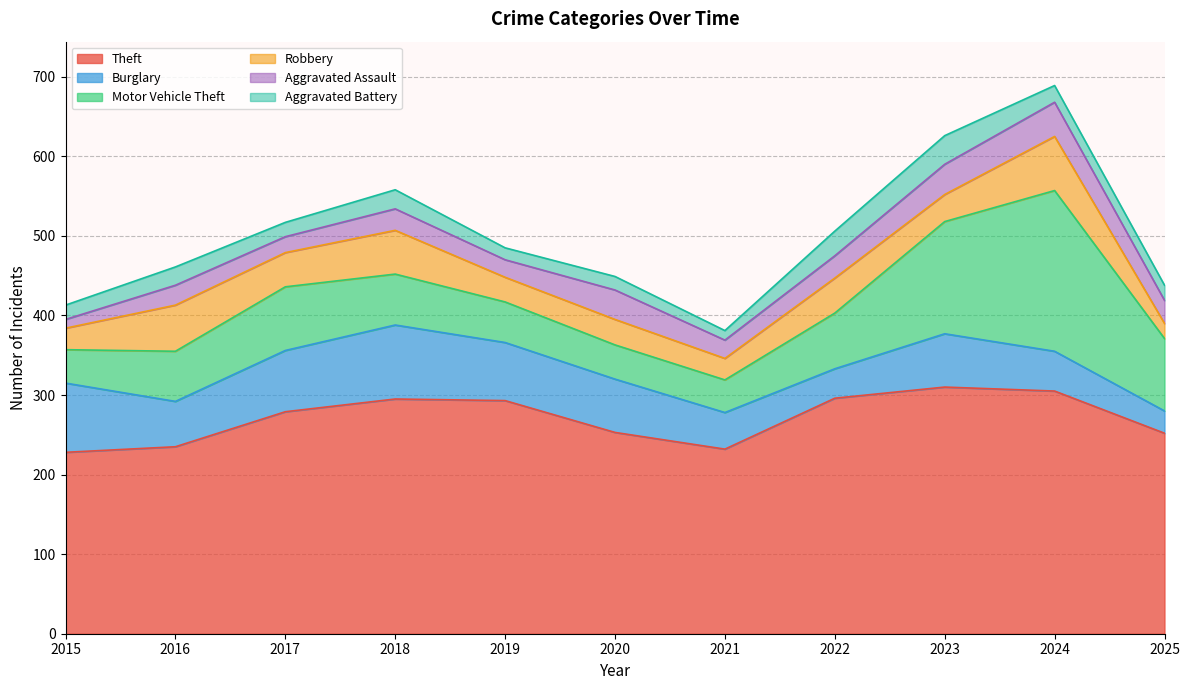

Does the chart have visible grid lines?

Yes